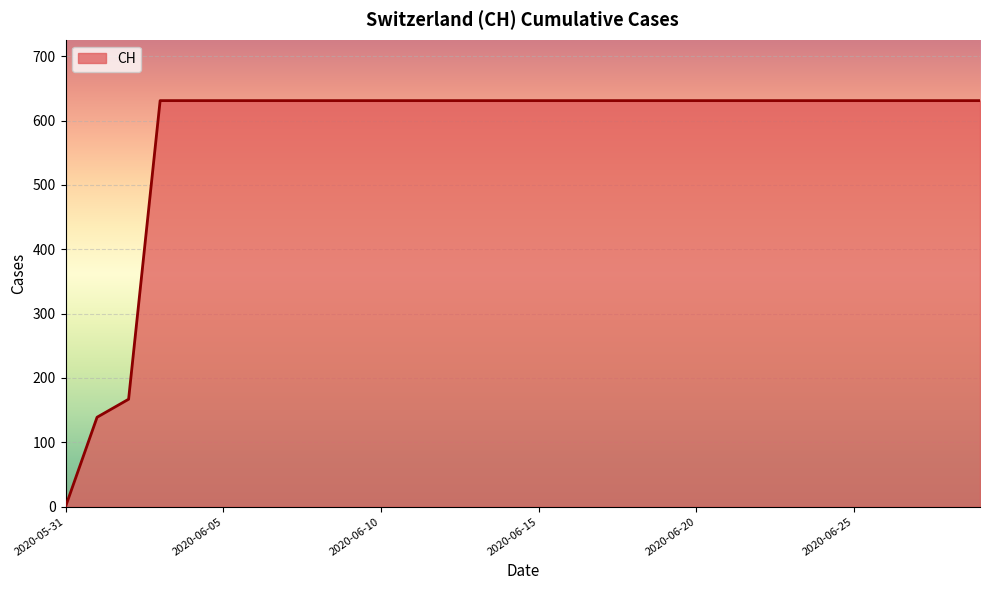

Reading right to left, extract all data points from this chart.

631	631	631	631	631	631	631	631	631	631	631	631	631	631	631	631	631	631	631	631	631	631	631	631	631	631	631	167	139	0